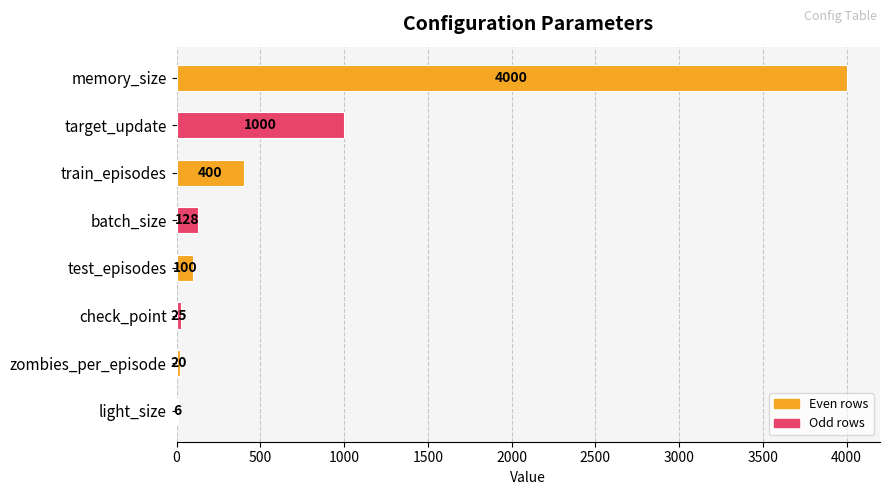

Which has a higher value, target_update or light_size?

target_update